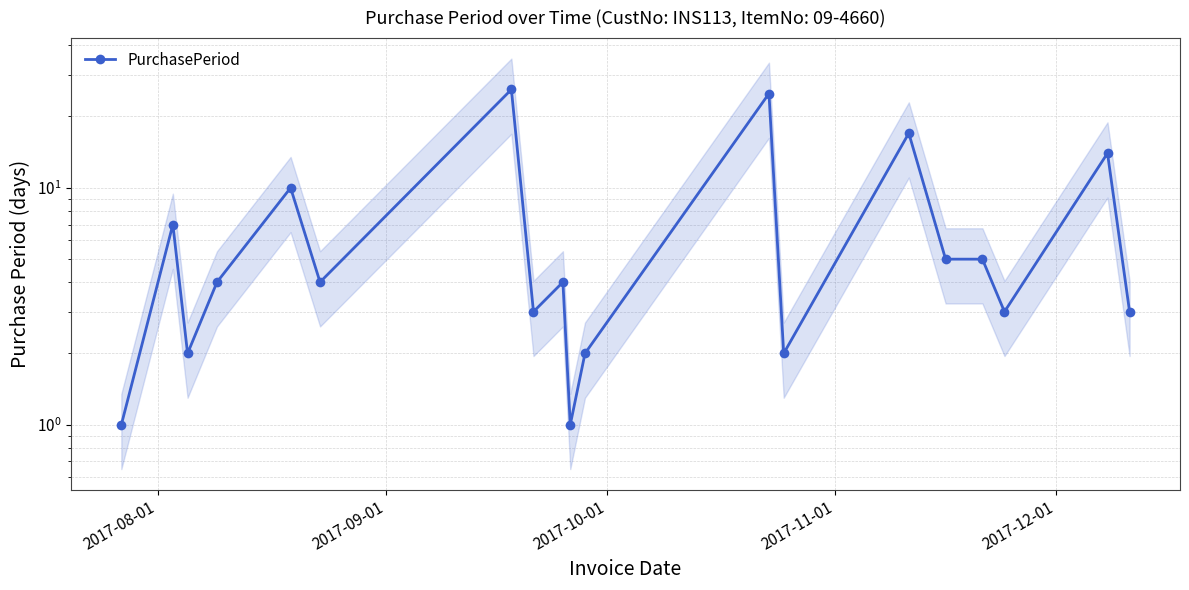

True or false: the data shows 1 at 10.

False